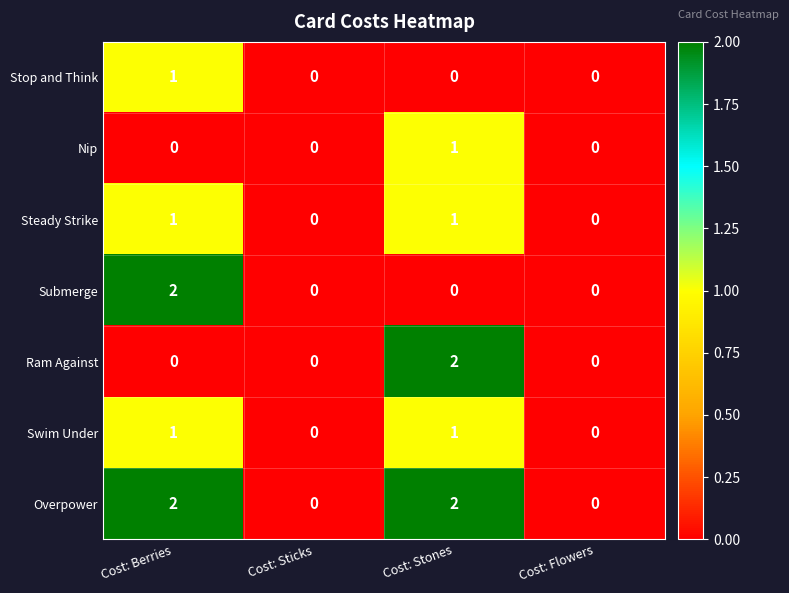

How many values in Overpower are above zero?

2